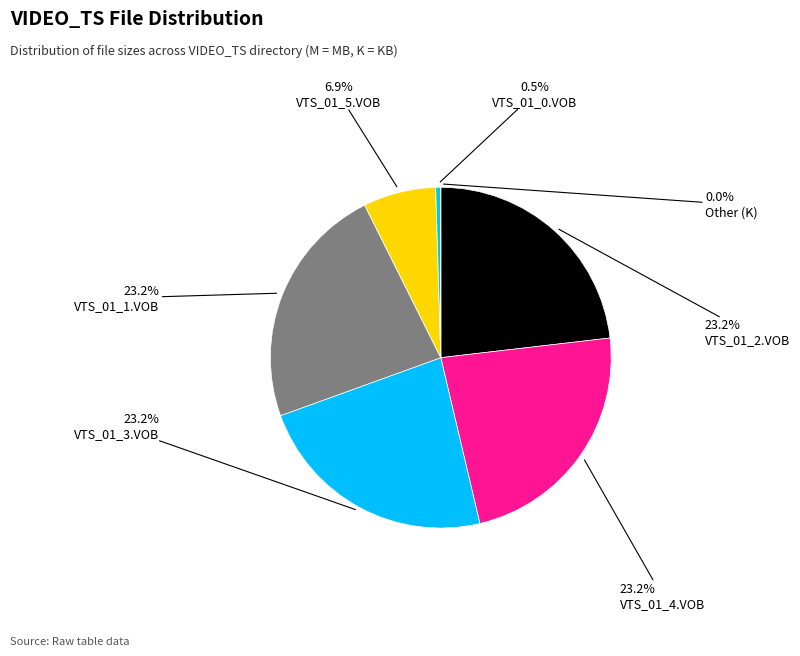

The VTS_01_2.VOB slice represents 18% of the pie. True or false?

False